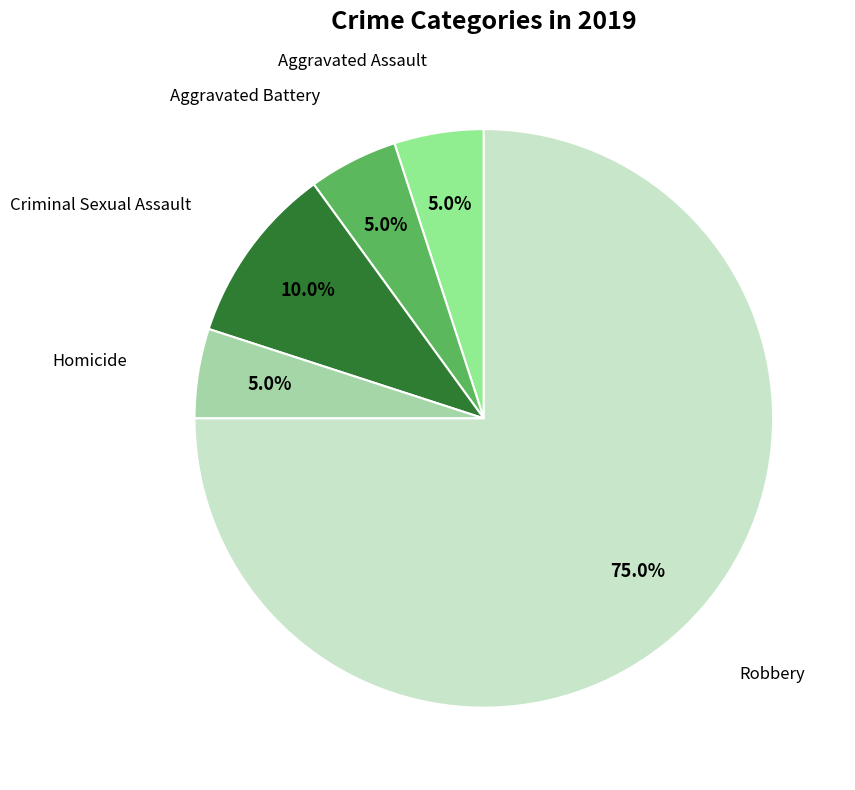

To the nearest percent, what is the difference between the largest and smallest slice percentages?

70%